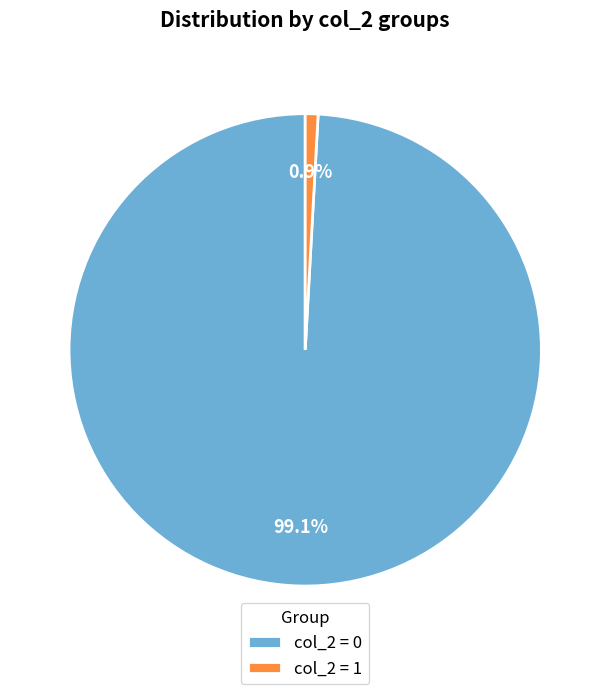

Does any single category account for the majority?

Yes